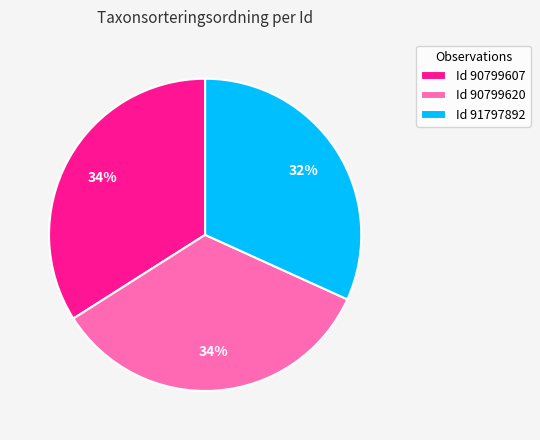

Does any single category account for the majority?

No